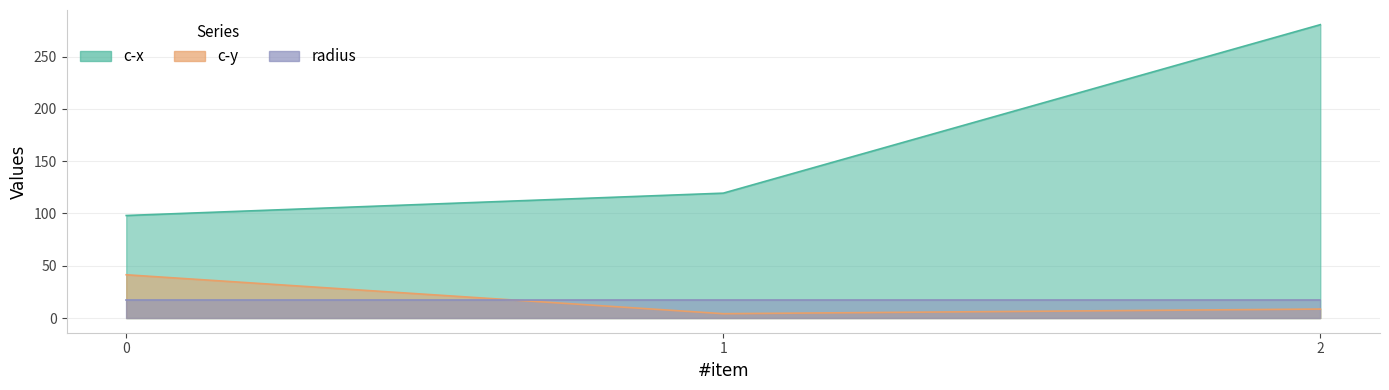

What is the average value of the c-y series?

18.1